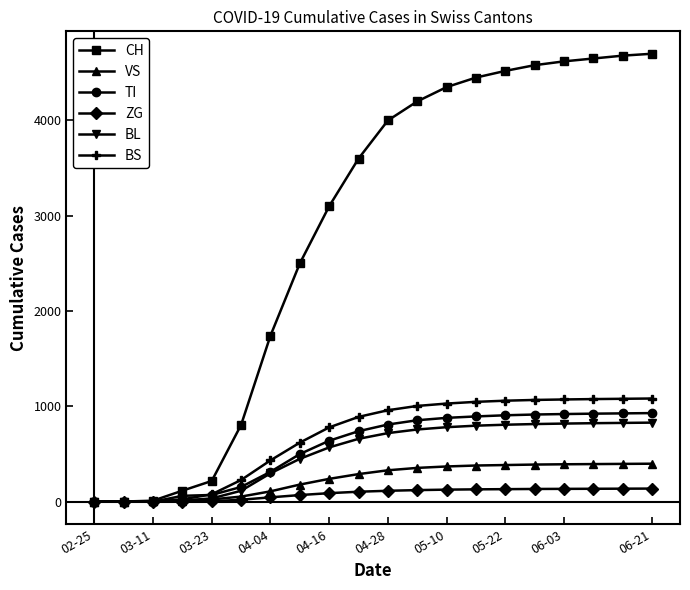

How many data points in ZG are less than 115?

10